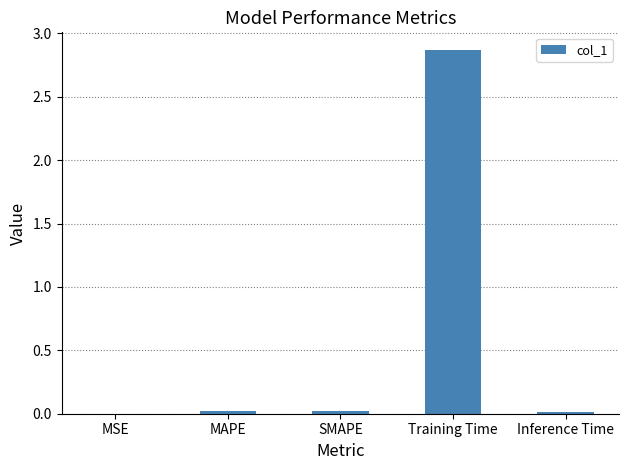

Between MSE and Training Time, which is larger?

Training Time